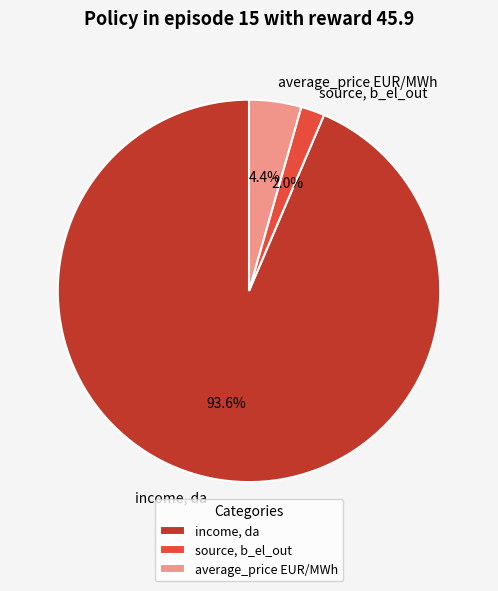

Rank the categories by value from highest to lowest.

income, da, average_price EUR/MWh, source, b_el_out